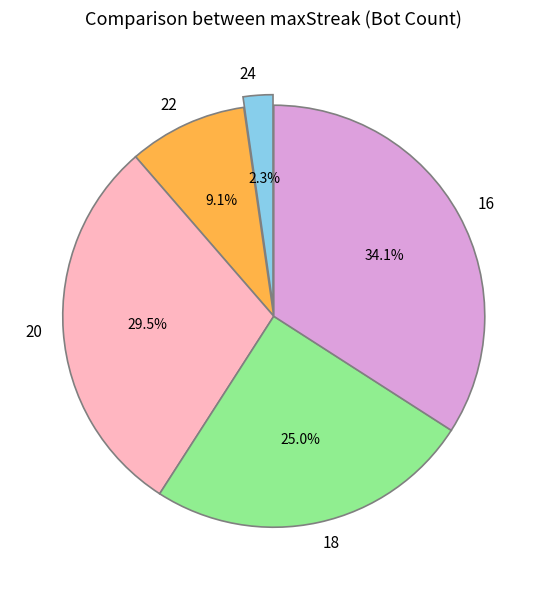

Is there a majority slice in this chart?

No